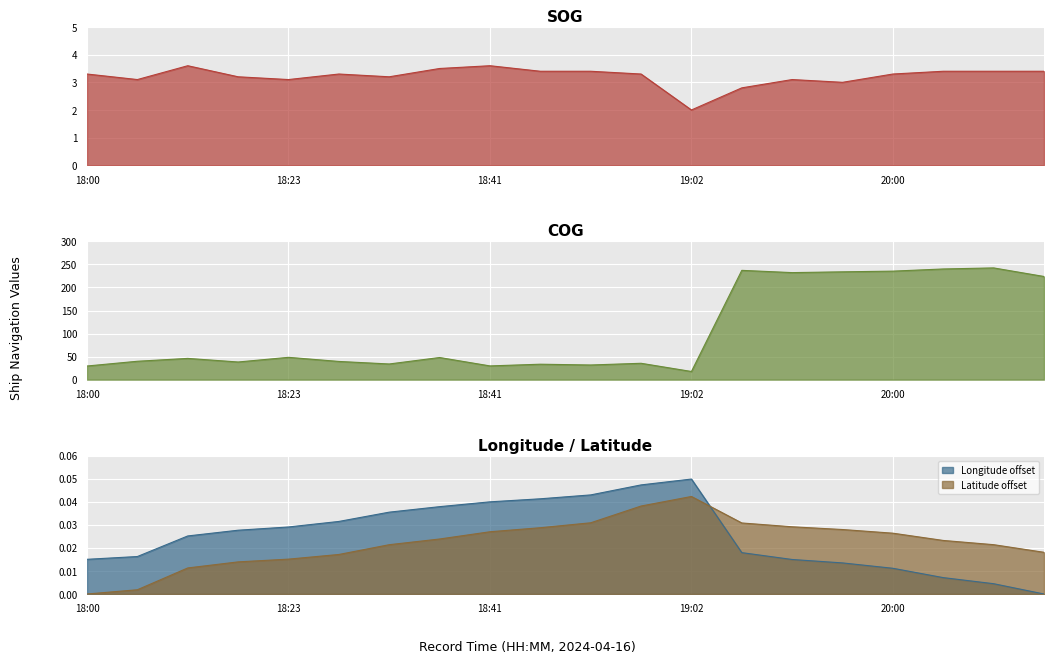

In COG, how many points are higher than both neighbors (excluding endpoints)?

7